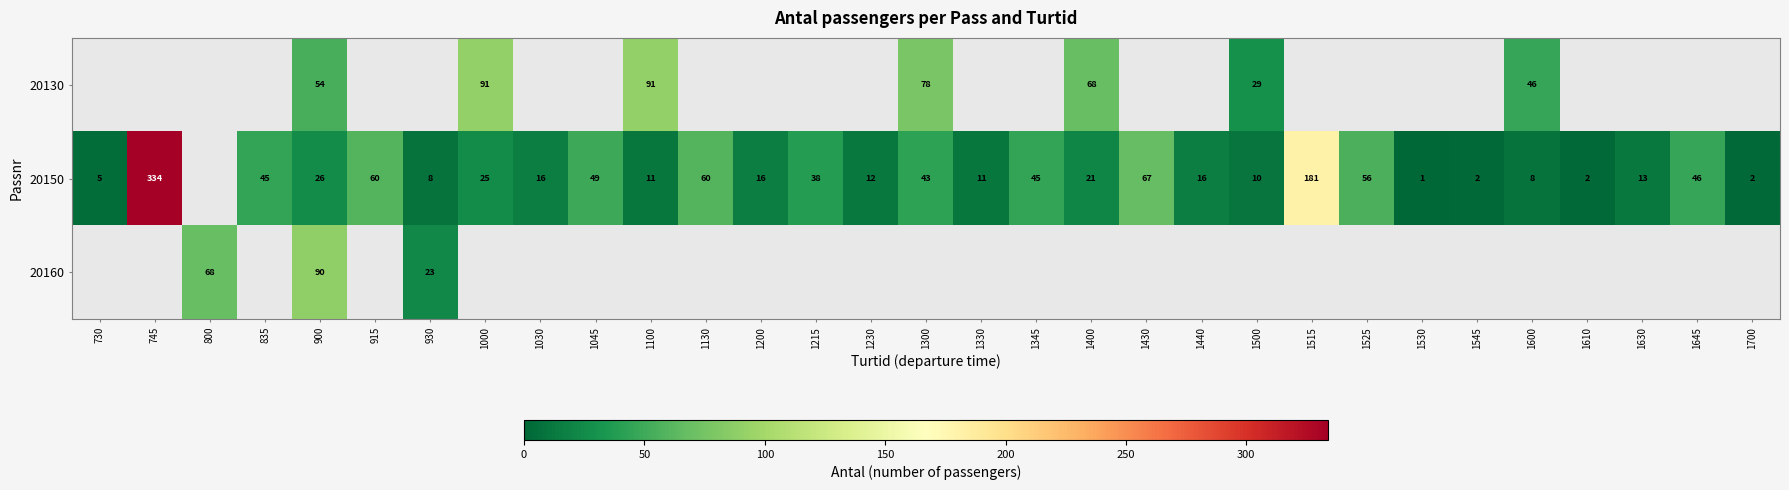

What is the spread (max minus min) of values at 900?

64